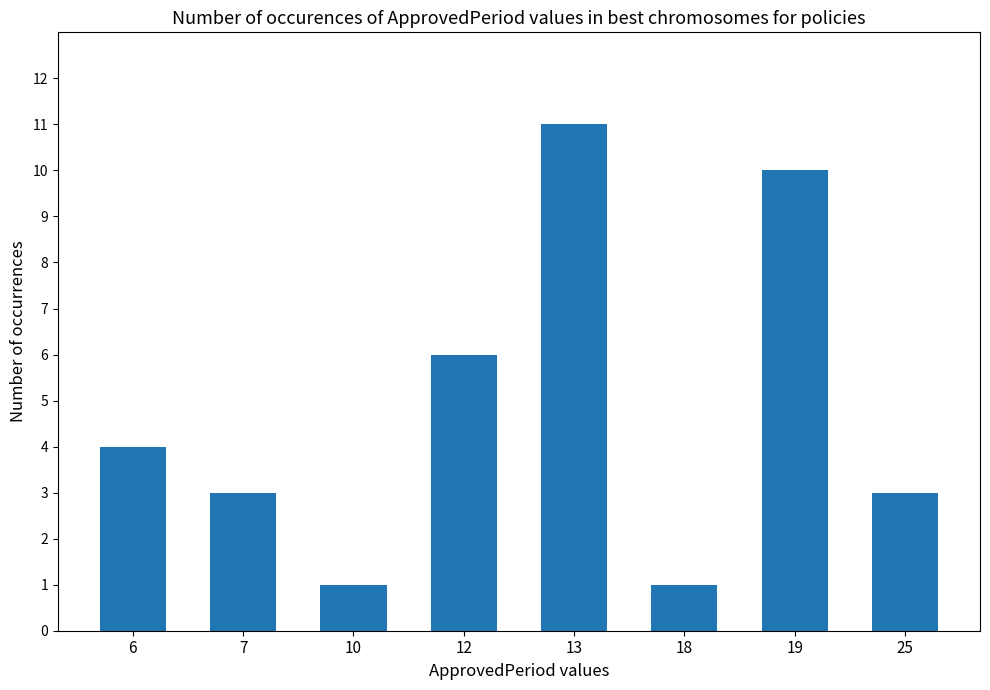

Is it true that the value at 7 is 3?

True